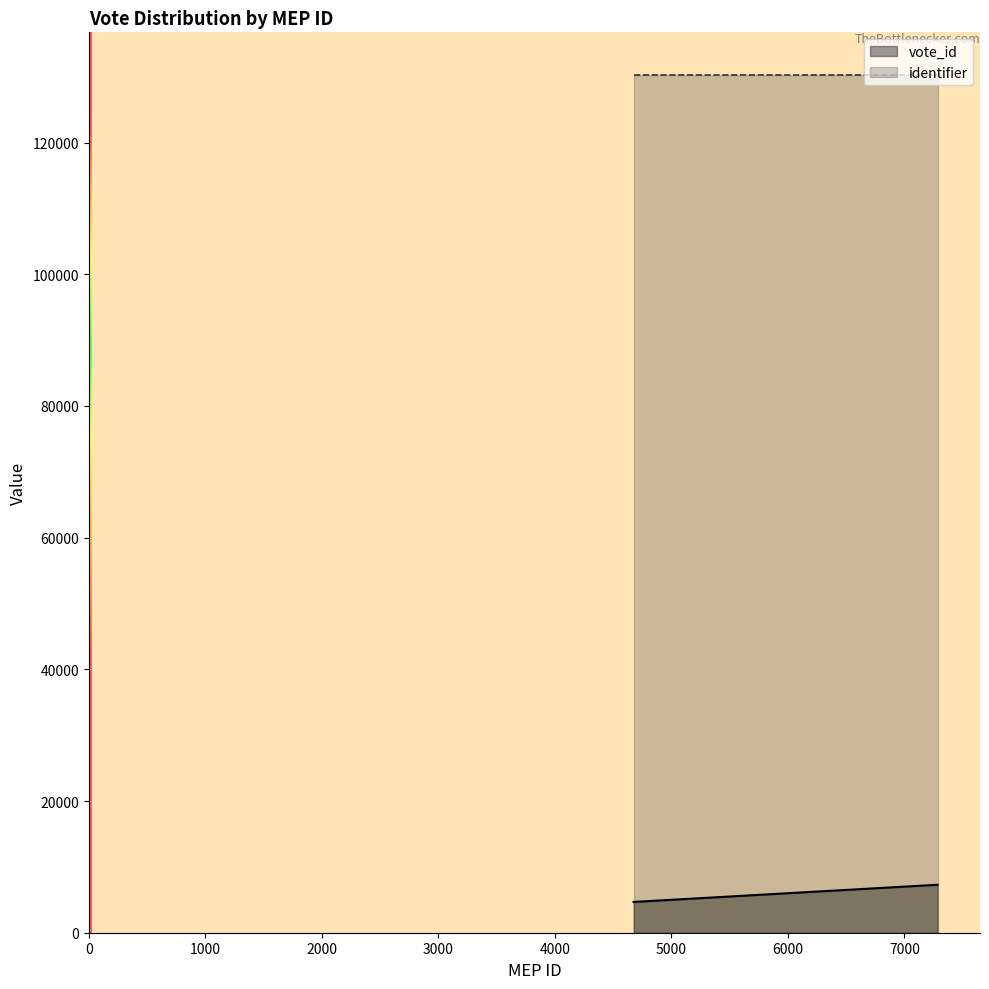

Reading right to left, what are all the values shown in this chart?

vote_id: 6056=6056	4676=4676	7235=7235	7052=7052	6510=6510	6953=6953	6644=6644	6705=6705	6830=6830	6614=6614	6760=6760	6500=6500	7285=7285	6690=6690	6957=6957	5889=5889	6887=6887	6504=6504	6917=6917	6810=6810
identifier: 6056=130233	4676=130233	7235=130233	7052=130233	6510=130233	6953=130233	6644=130233	6705=130233	6830=130233	6614=130233	6760=130233	6500=130233	7285=130233	6690=130233	6957=130233	5889=130233	6887=130233	6504=130233	6917=130233	6810=130233